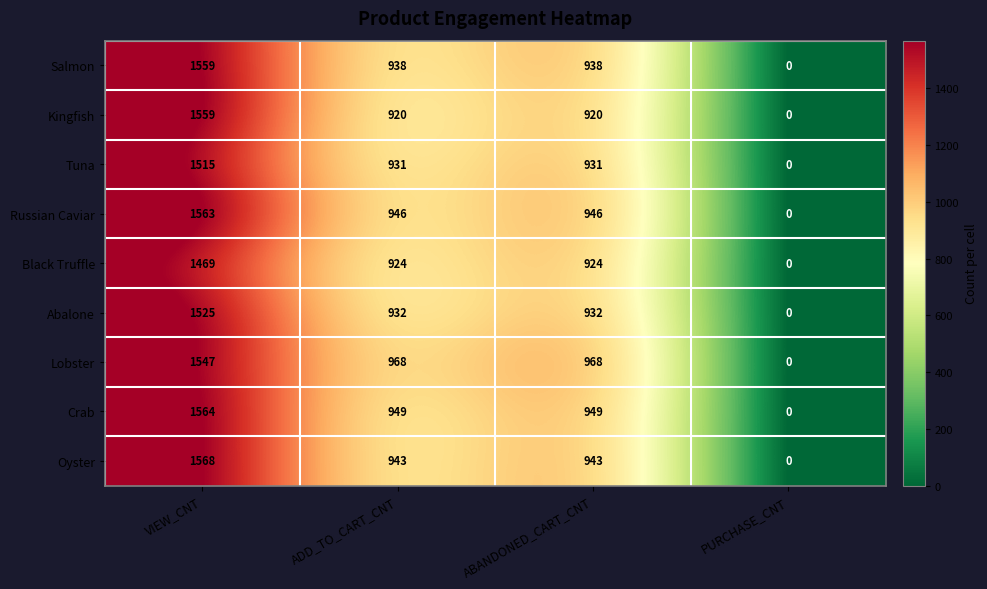

At how many categories does at least one series exceed 1?

3